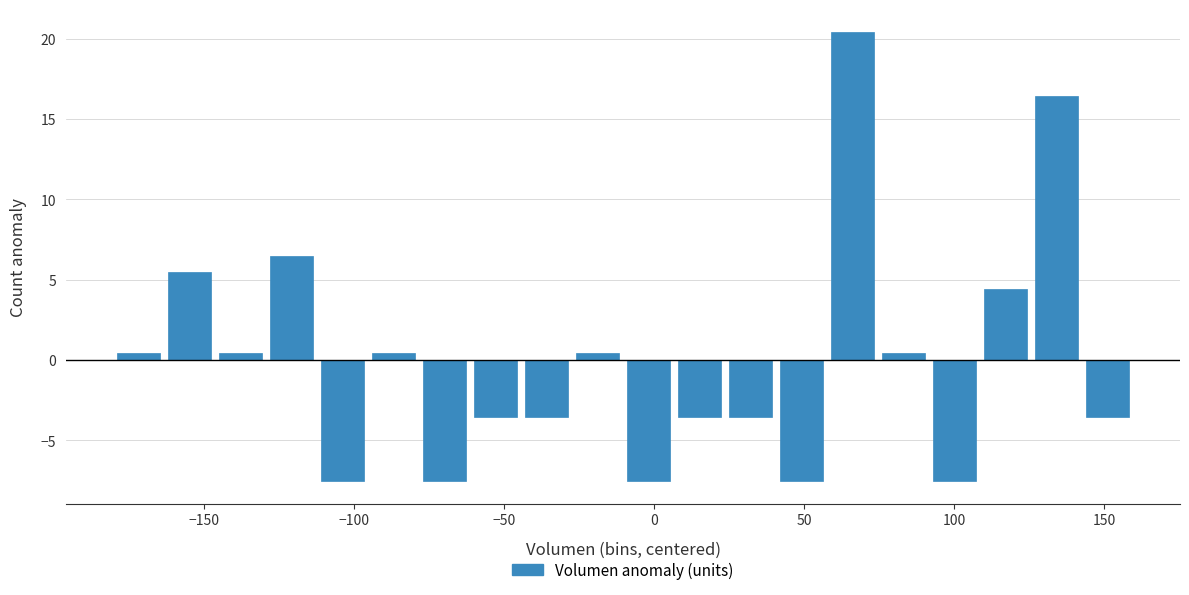

Read against the x-axis, roughly where is the centre of the tallest bar?

65